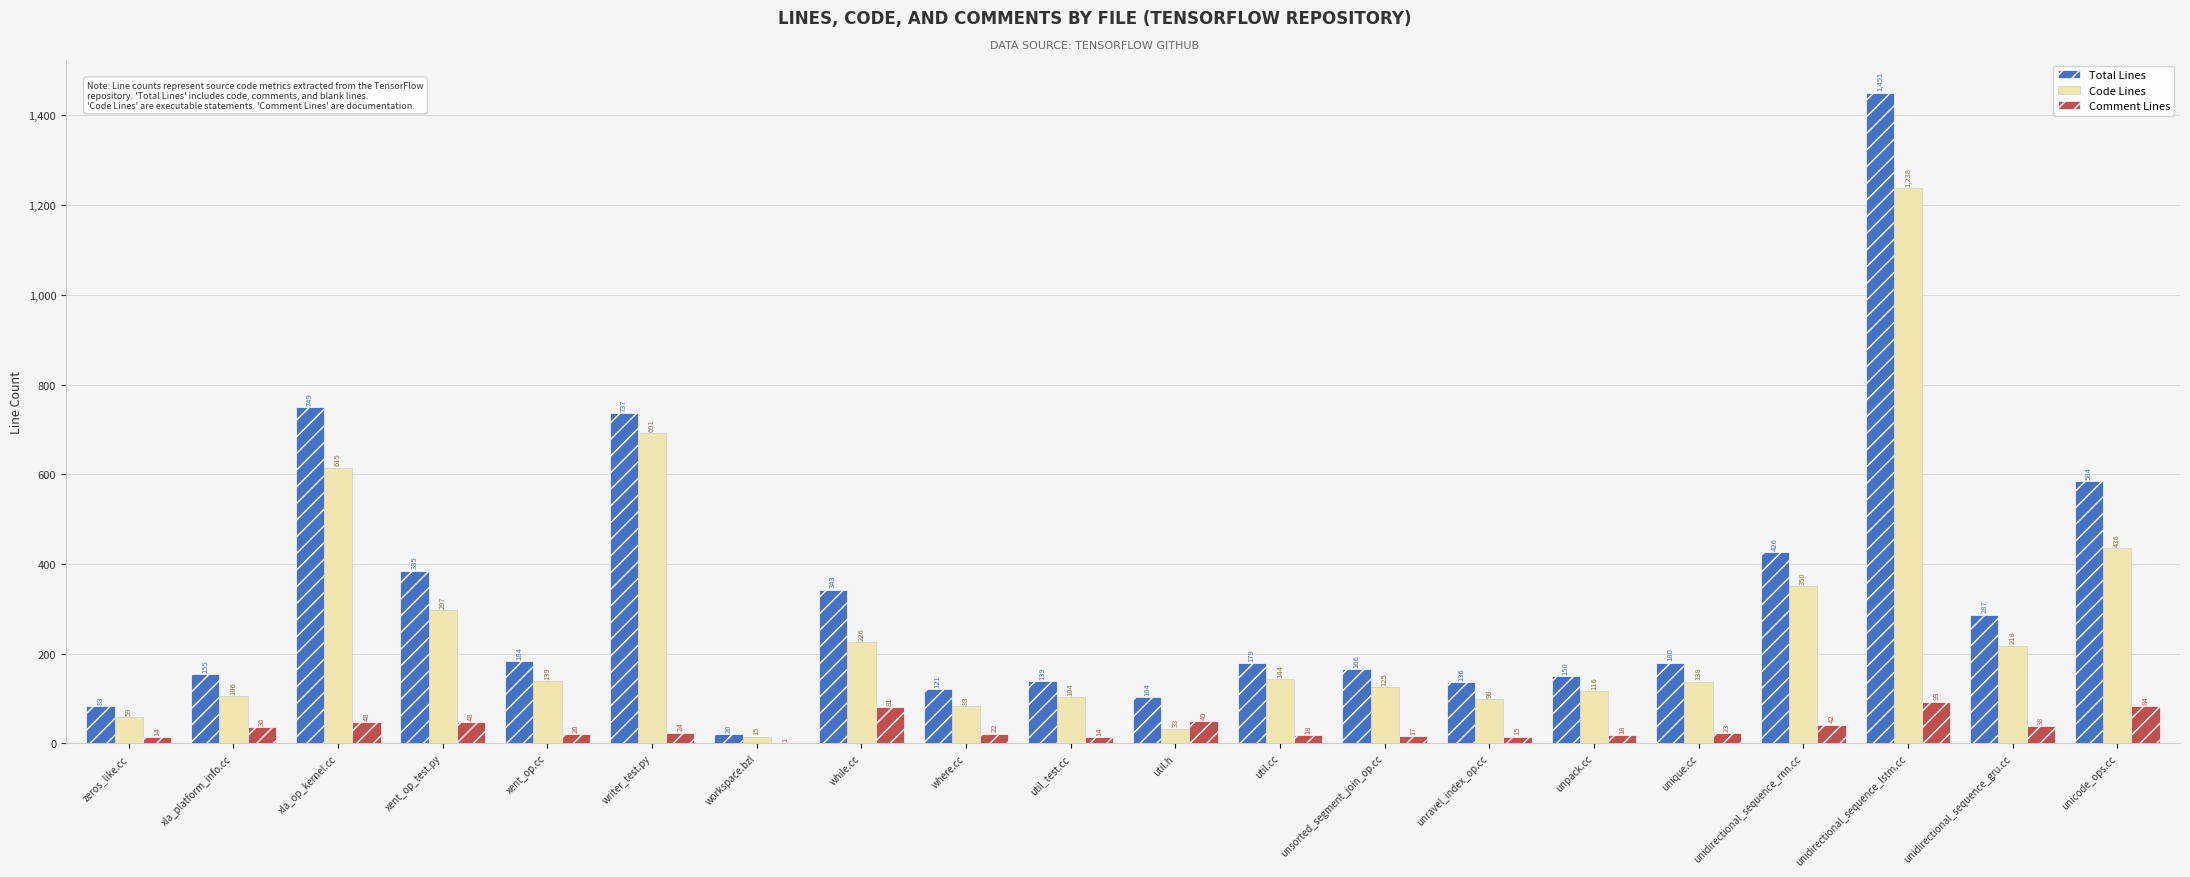

What is the difference between the Comment Lines values at xent_op_test.py and unicode_ops.cc?

36